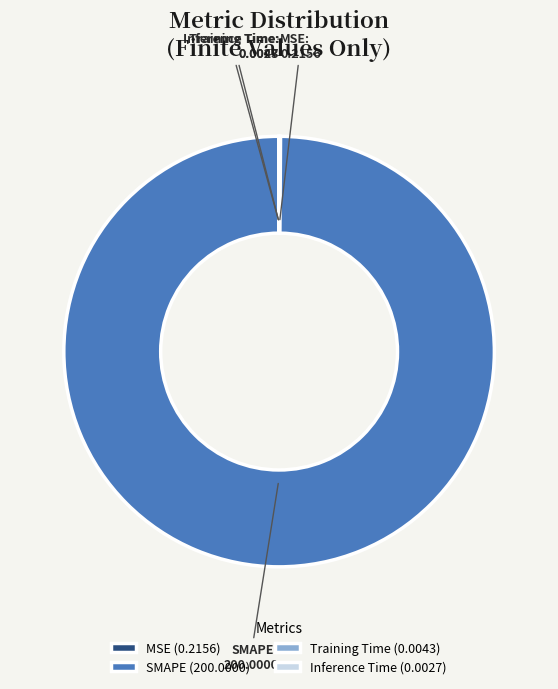

Which slice is the largest?

SMAPE